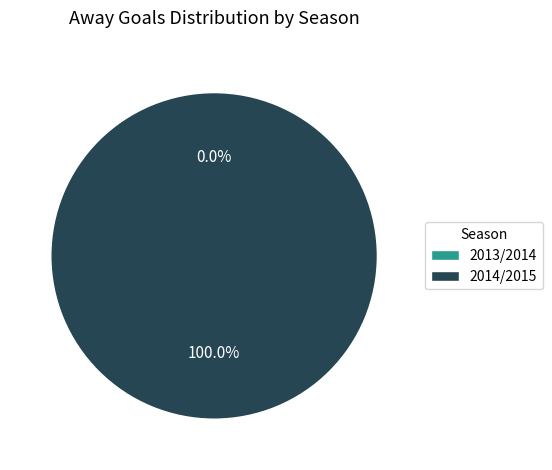

Does 2013/2014 represent more than half of the total?

No